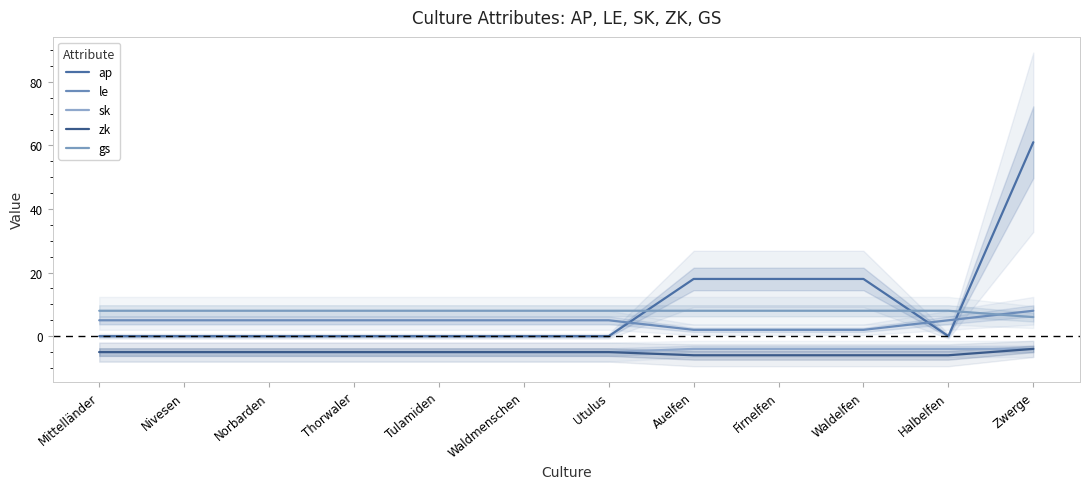

Is this an area chart (filled region under the line)?

No